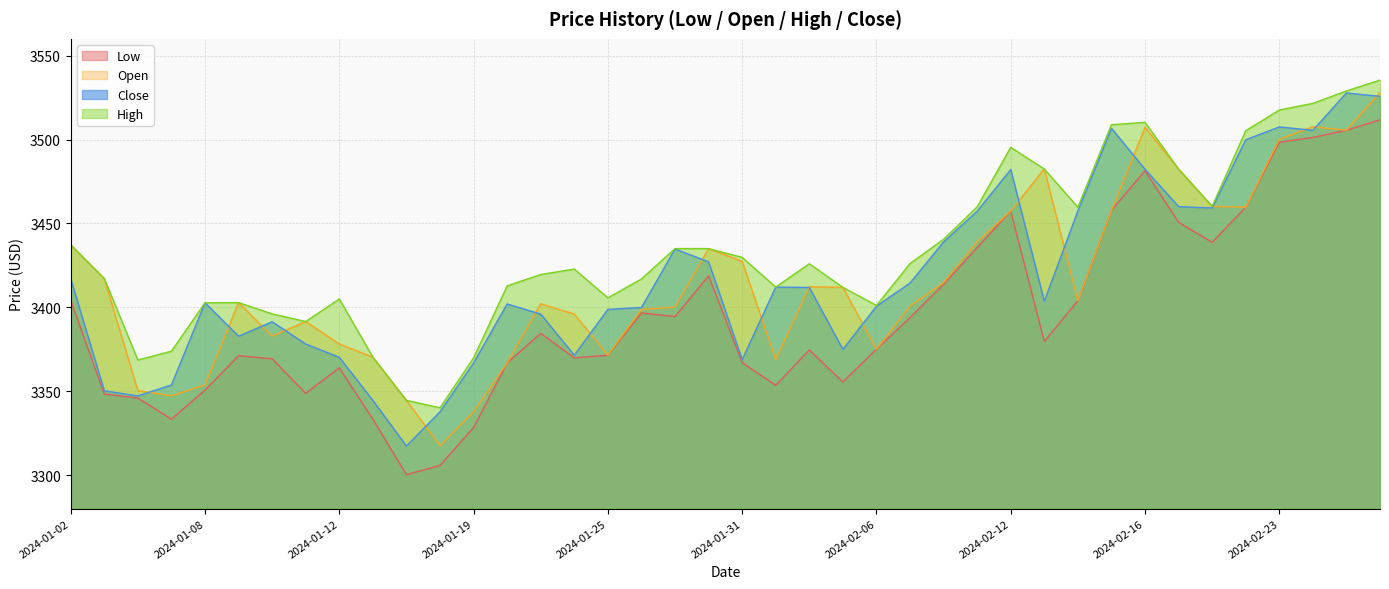

What is the sum of all Low values?

135820.1